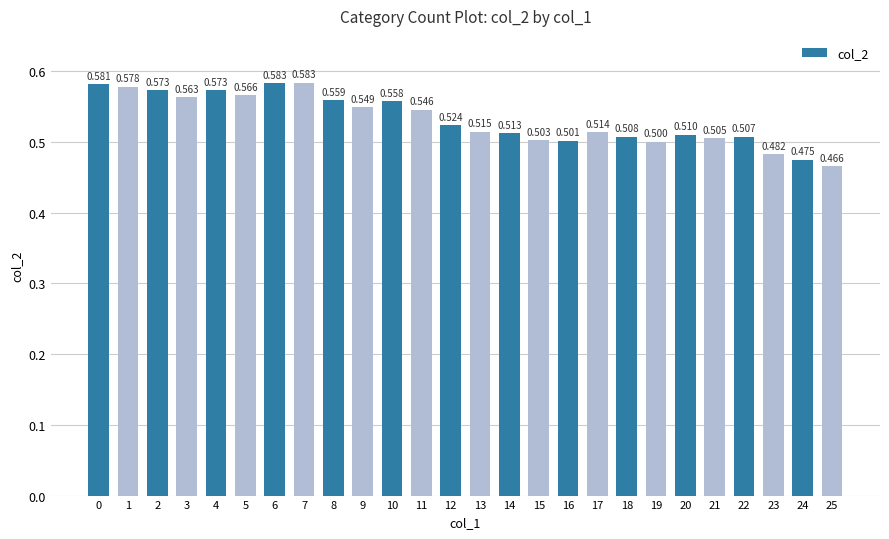

What is the value of the 9th bar from the left?

0.6